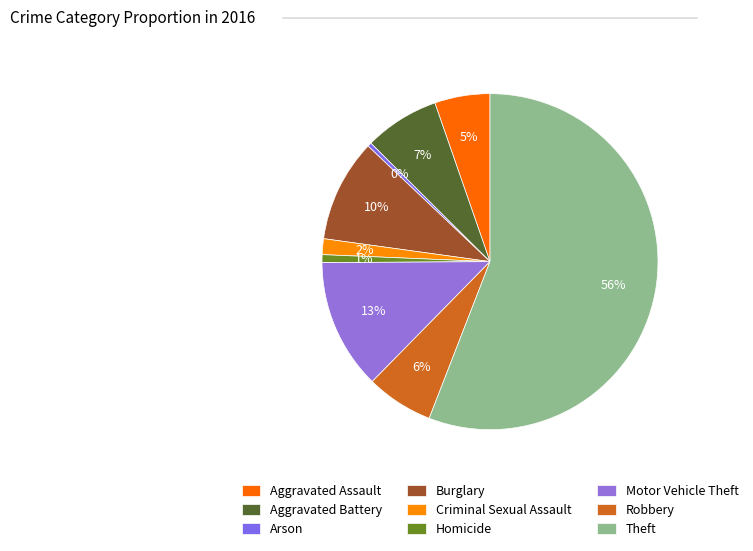

Which category accounts for the majority?

Theft